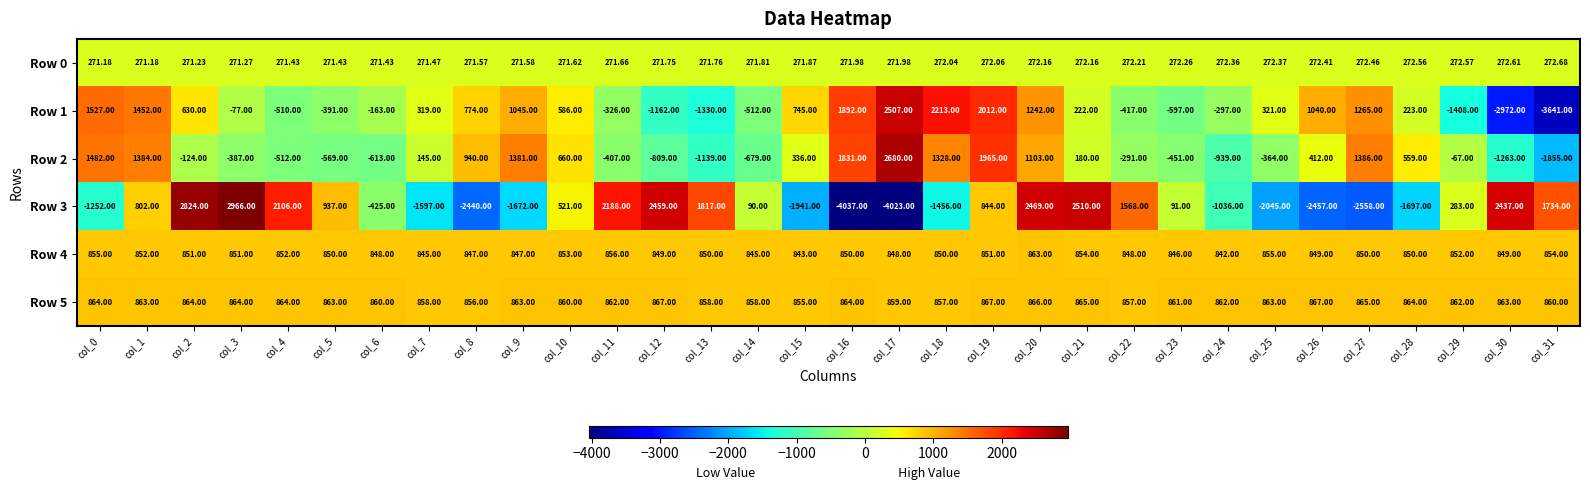

Is the value of Row 4 at col_12 greater than the value of Row 3 at col_29?

Yes